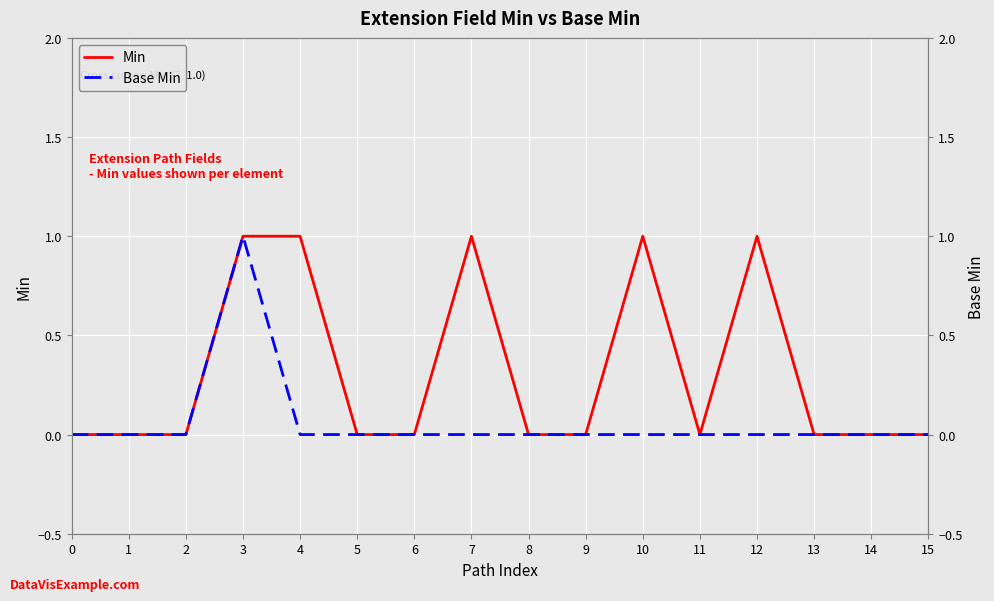

True or false: Min and Base Min cross at least once.

False